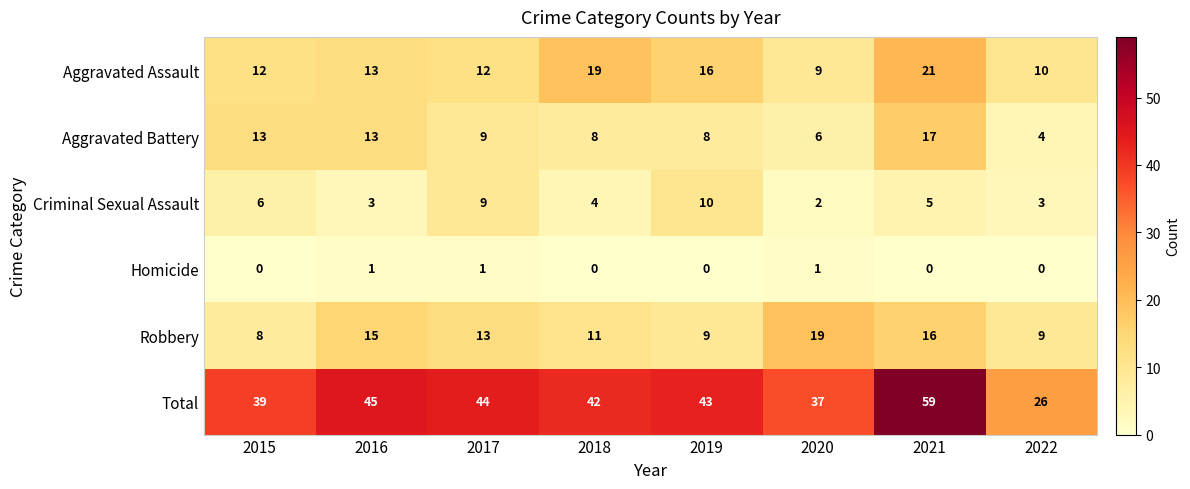

What is the highest value of the Criminal Sexual Assault series?

10